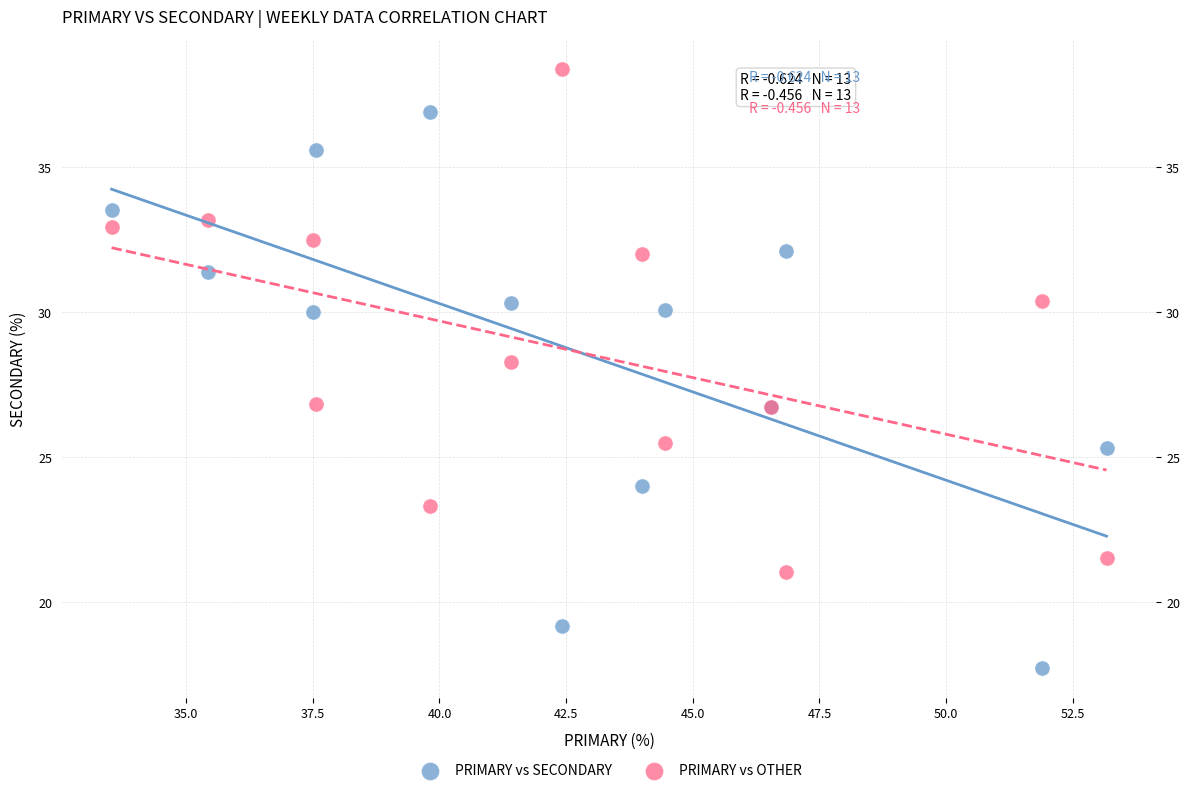

Which series reaches the minimum Y coordinate?

PRIMARY vs SECONDARY